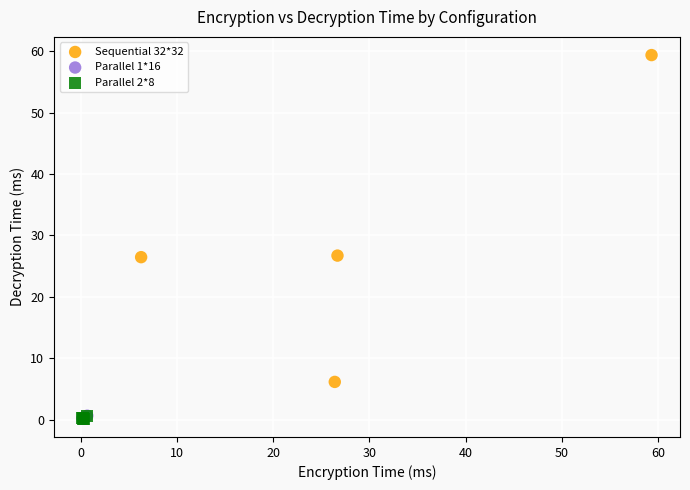

Which series contains the highest Y value?

Sequential 32*32